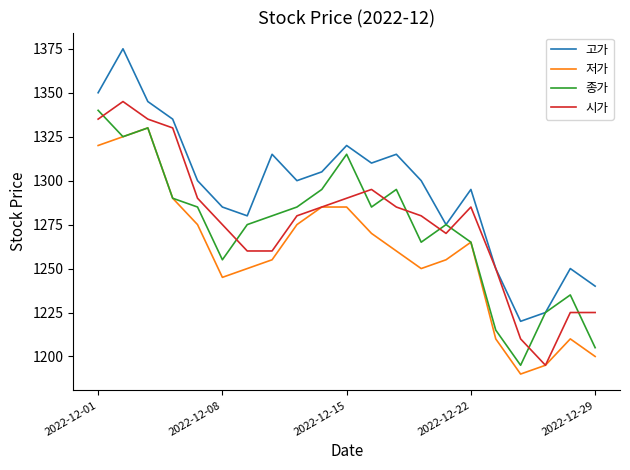

True or false: 저가 and 고가 cross at least once.

False